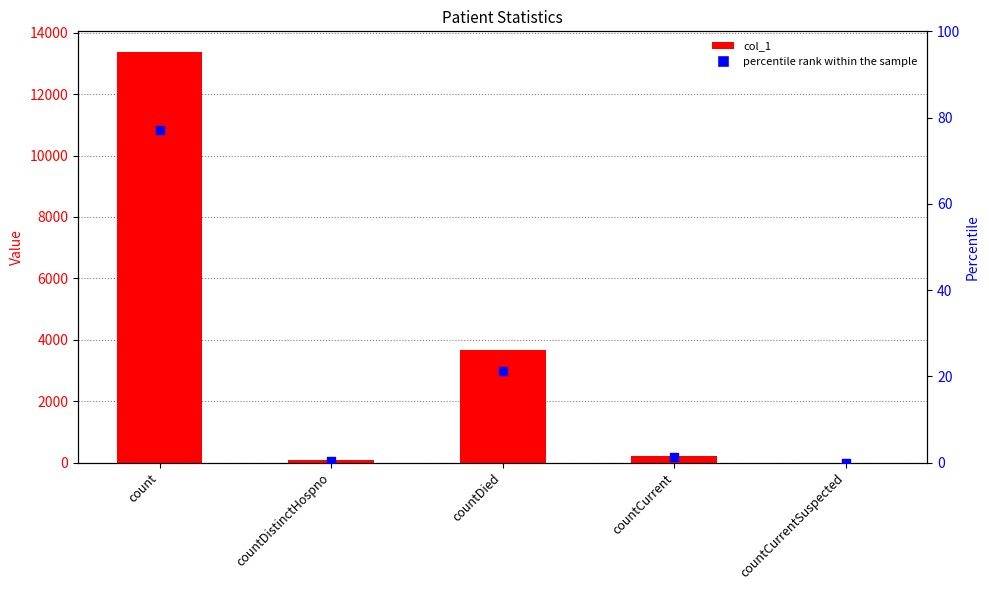

What are all the series names shown in the legend?

col_1, percentile rank within the sample